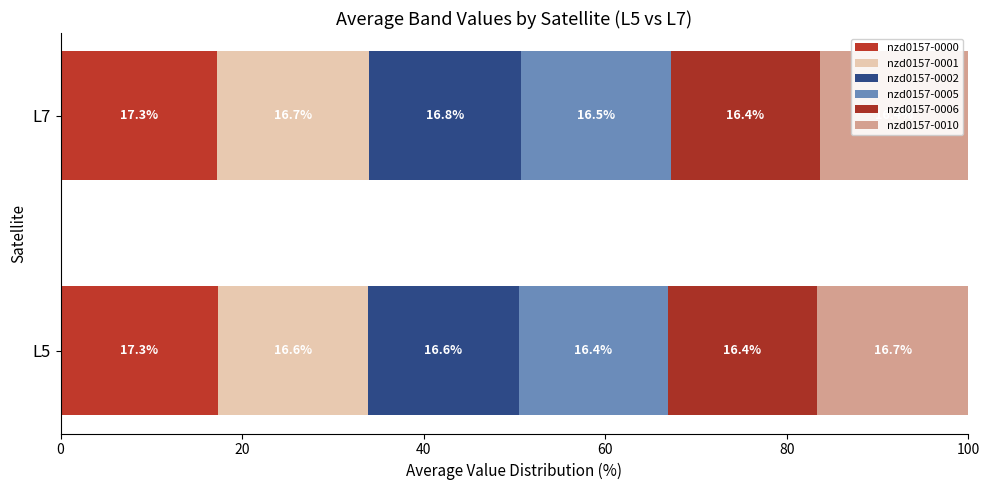

How many nzd0157-0006 values are between 16 and 17?

2